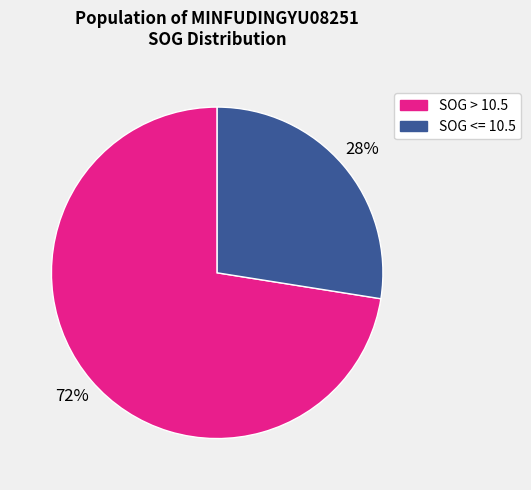

Does any single category account for the majority?

Yes